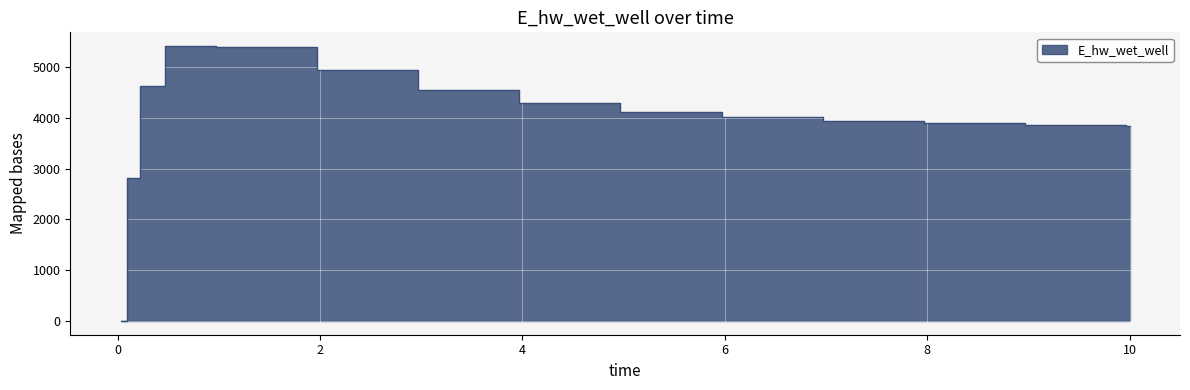

The value at 8.96875 is 3865.0. True or false?

True